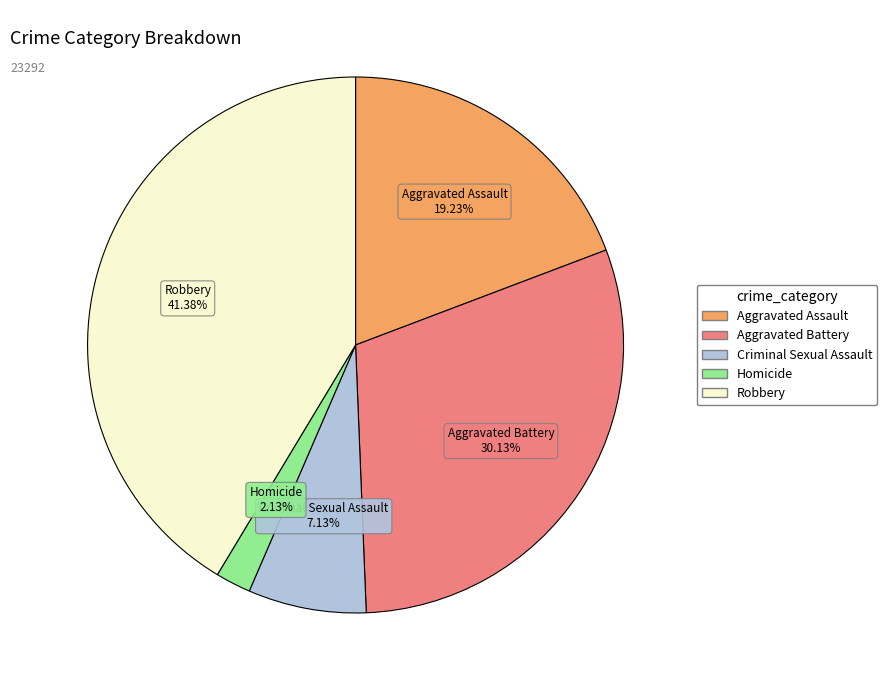

What percentage is the Homicide slice, to the nearest percent?

2%